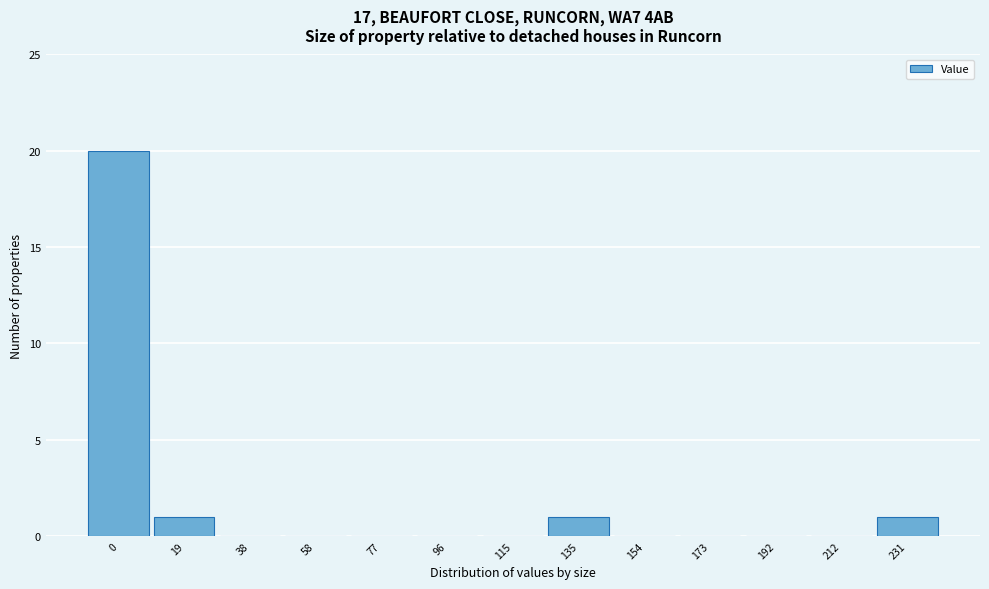

Reading left to right, extract all data points from this chart.

0=20	19=1	38=0	58=0	77=0	96=0	115=0	135=1	154=0	173=0	192=0	212=0	231=1